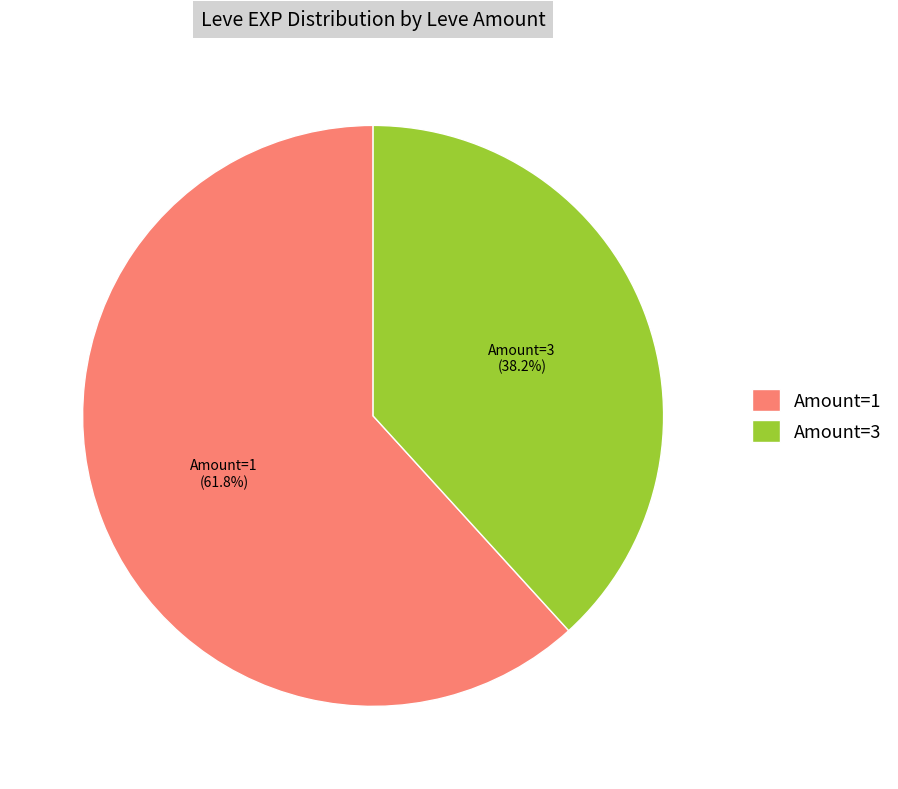

Which slice represents more than half of the pie?

Amount=1